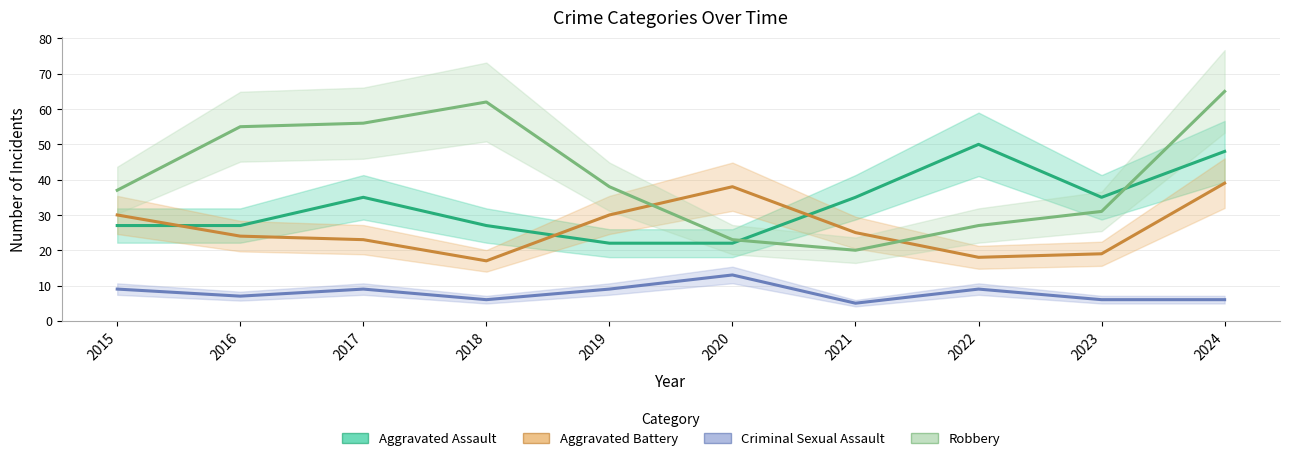

Which series has the widest spread of values?

Robbery